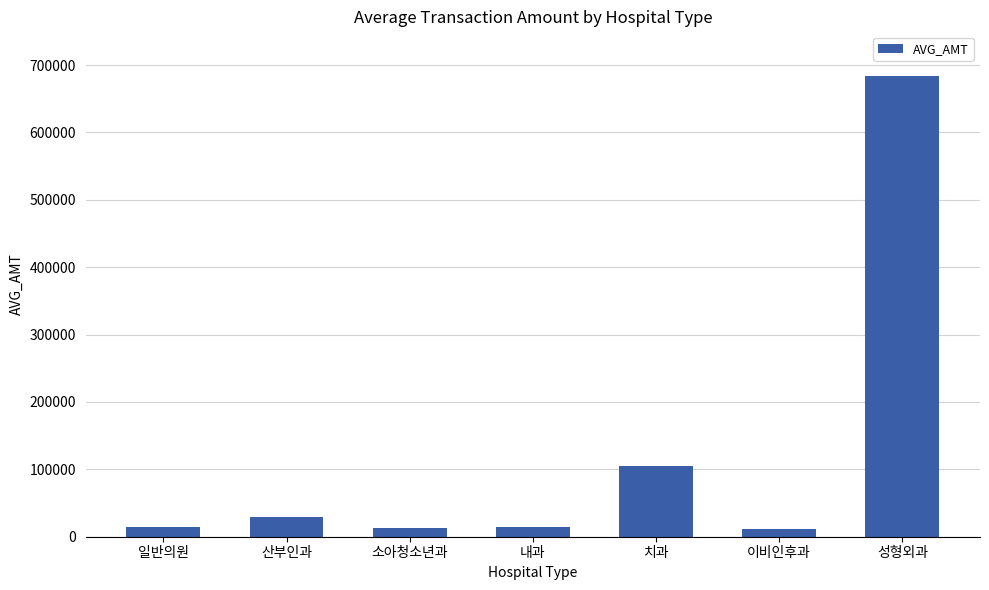

What is the change in value from 일반의원 to 내과?

+897